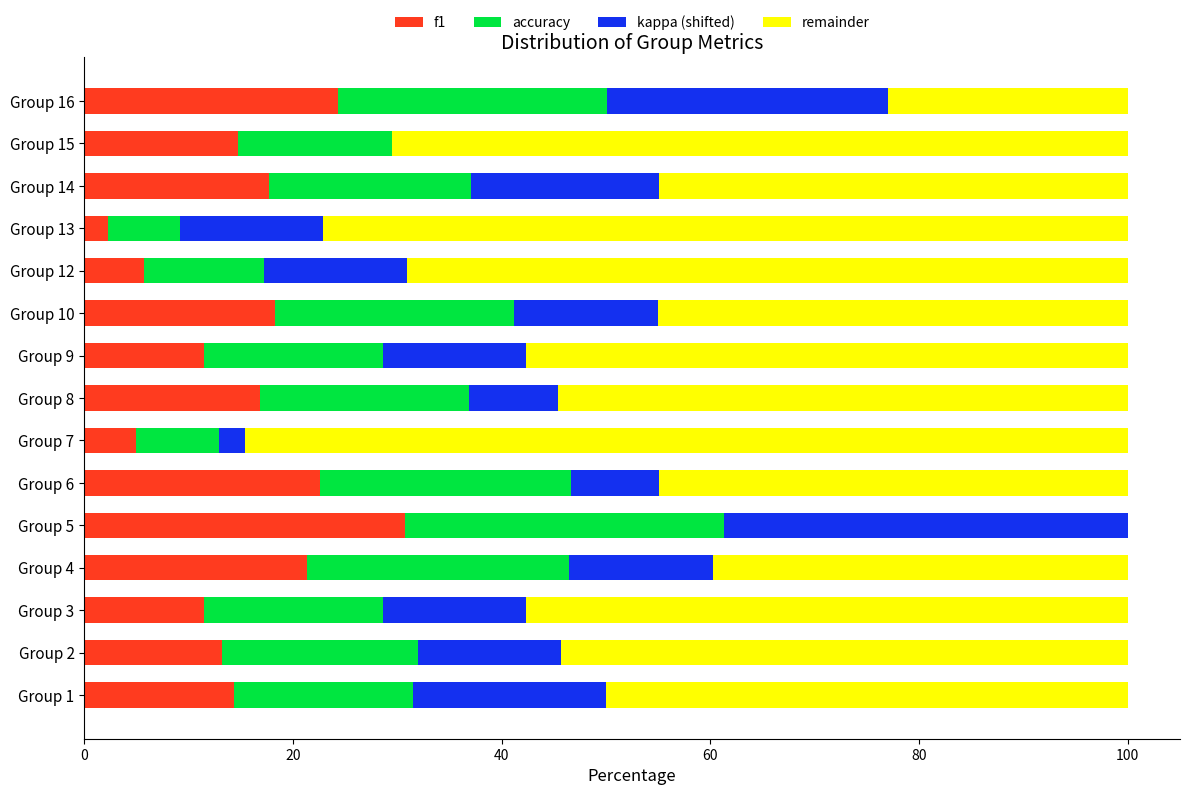

True or false: f1 has a value of 5.0 at Group 7.

True